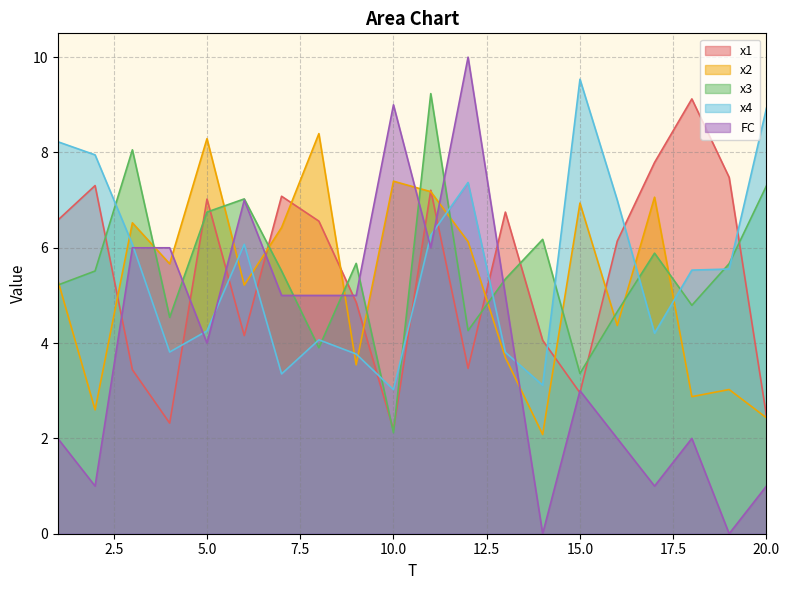

Is it true that x4 equals 4.2 at 17?

True